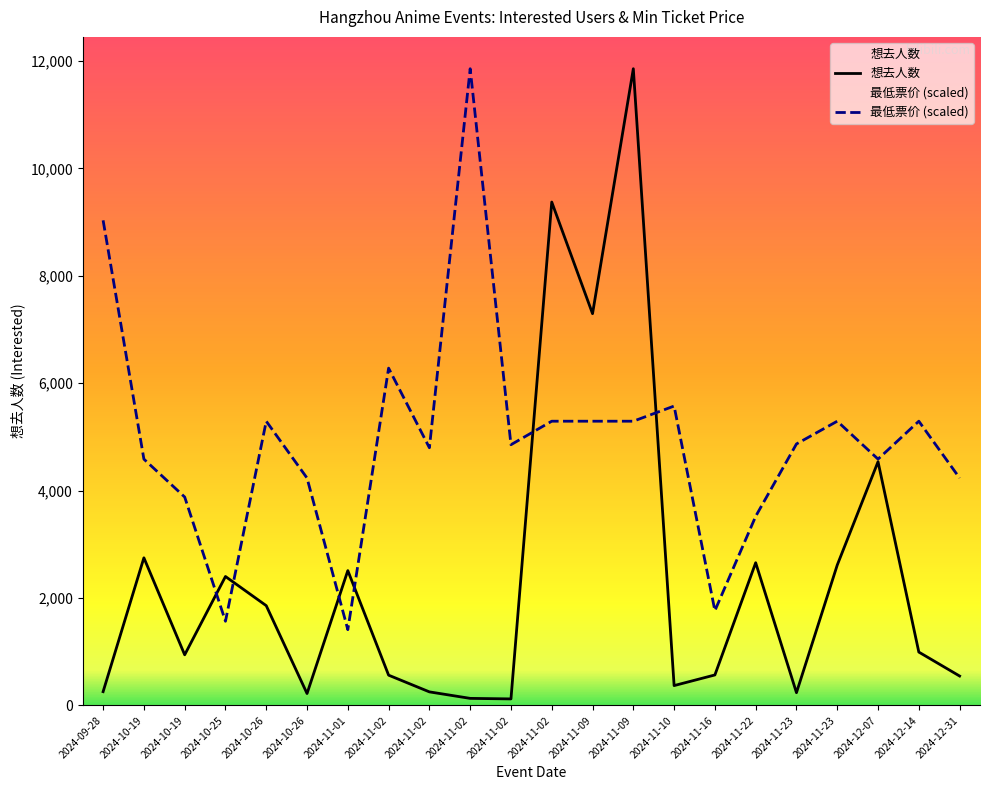

What is the difference between the highest and lowest values at 2024-10-19?

1837.4